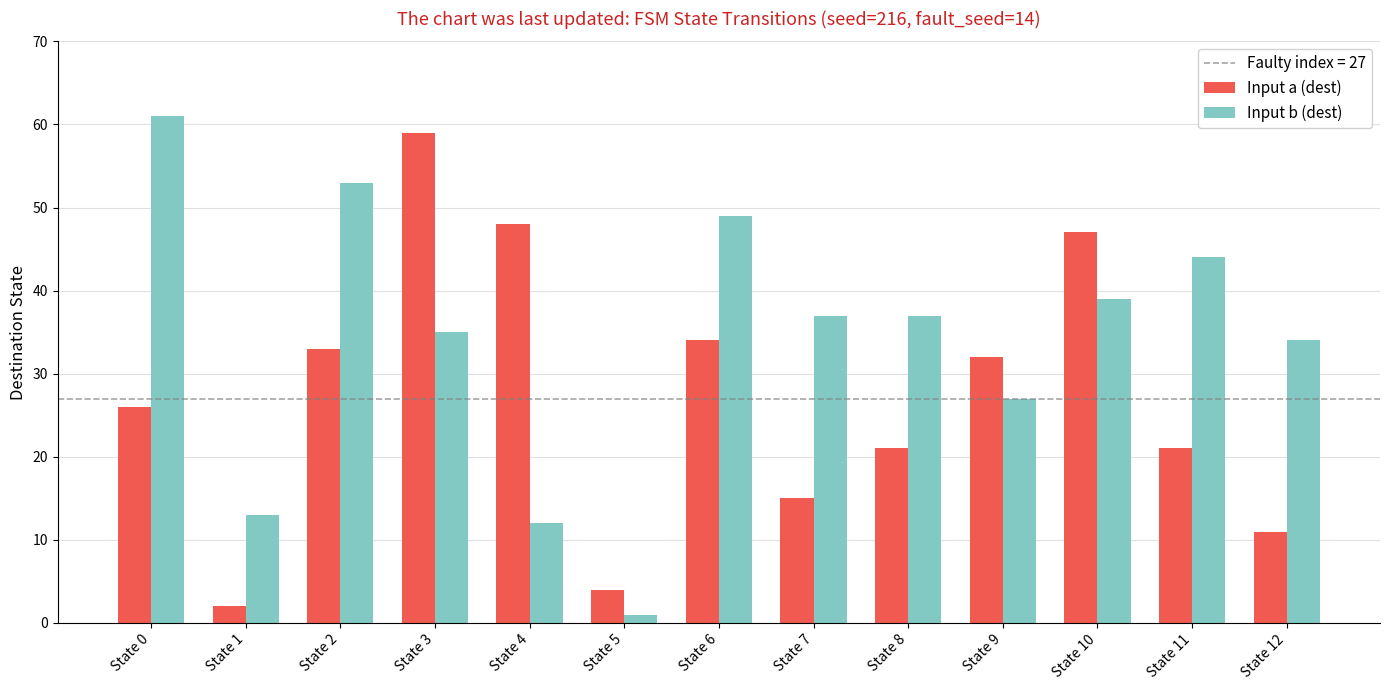

Which series changed the most between State 6 and State 10?

Input a (dest)